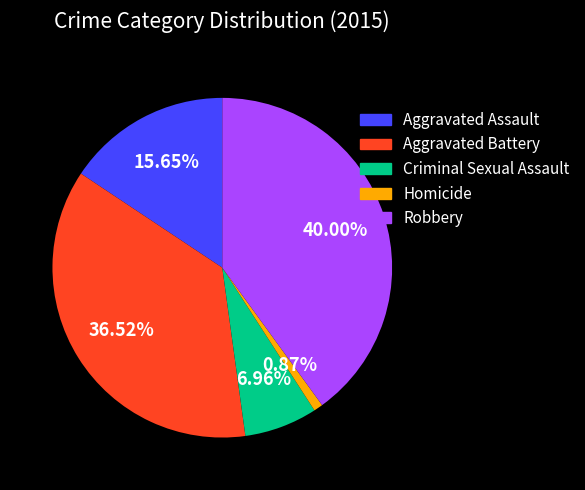

Does Robbery represent more than half of the total?

No